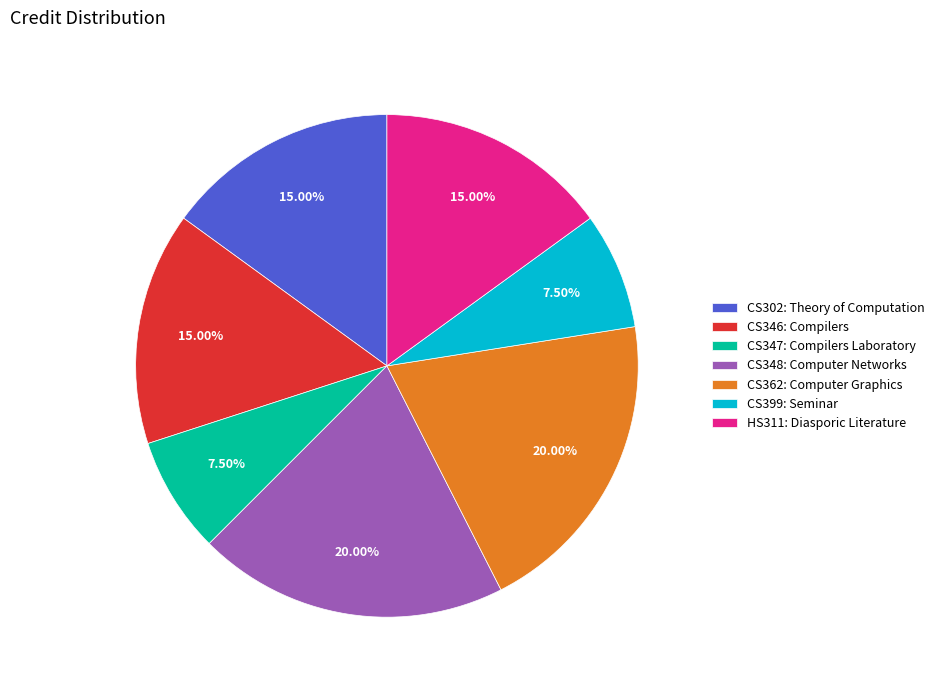

Does any single category account for the majority?

No